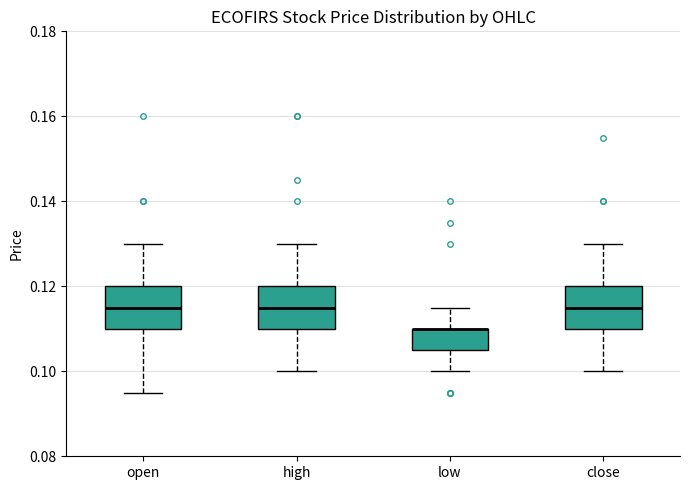

Where does the upper whisker of the box for close end on the y-axis? The values are not printed on the chart, so give them approximately, as read against the axis.

0.130